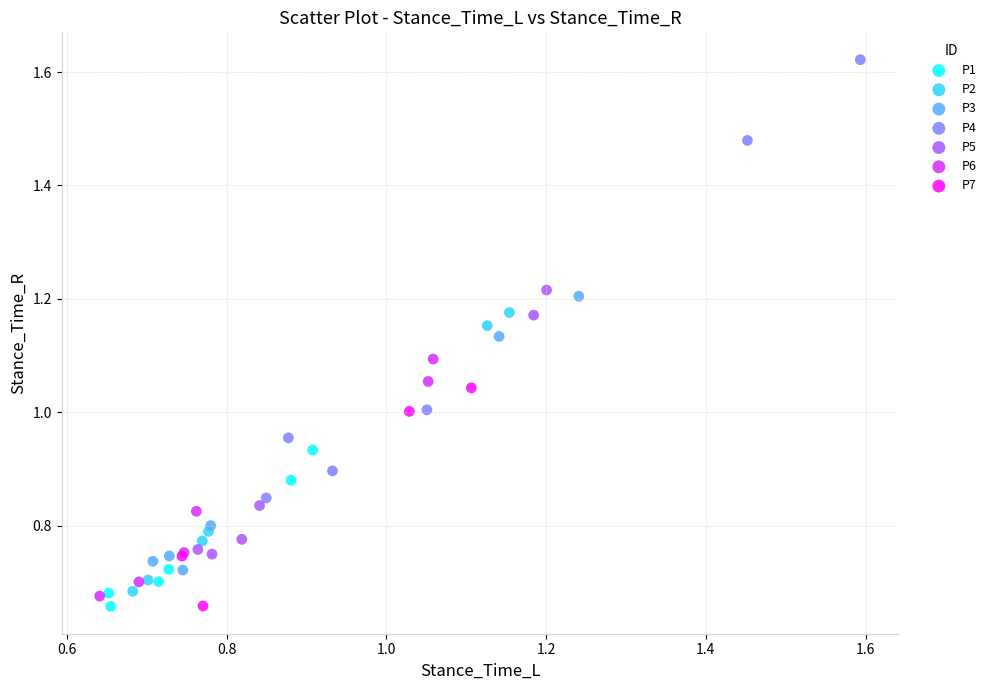

What are all the series names shown in the legend?

P1, P2, P3, P4, P5, P6, P7